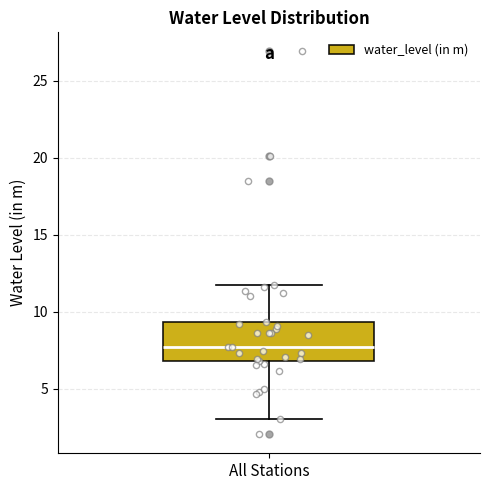

Where is the upper edge of the box for All Stations on the y-axis? The values are not printed on the chart, so give them approximately, as read against the axis.

9.5